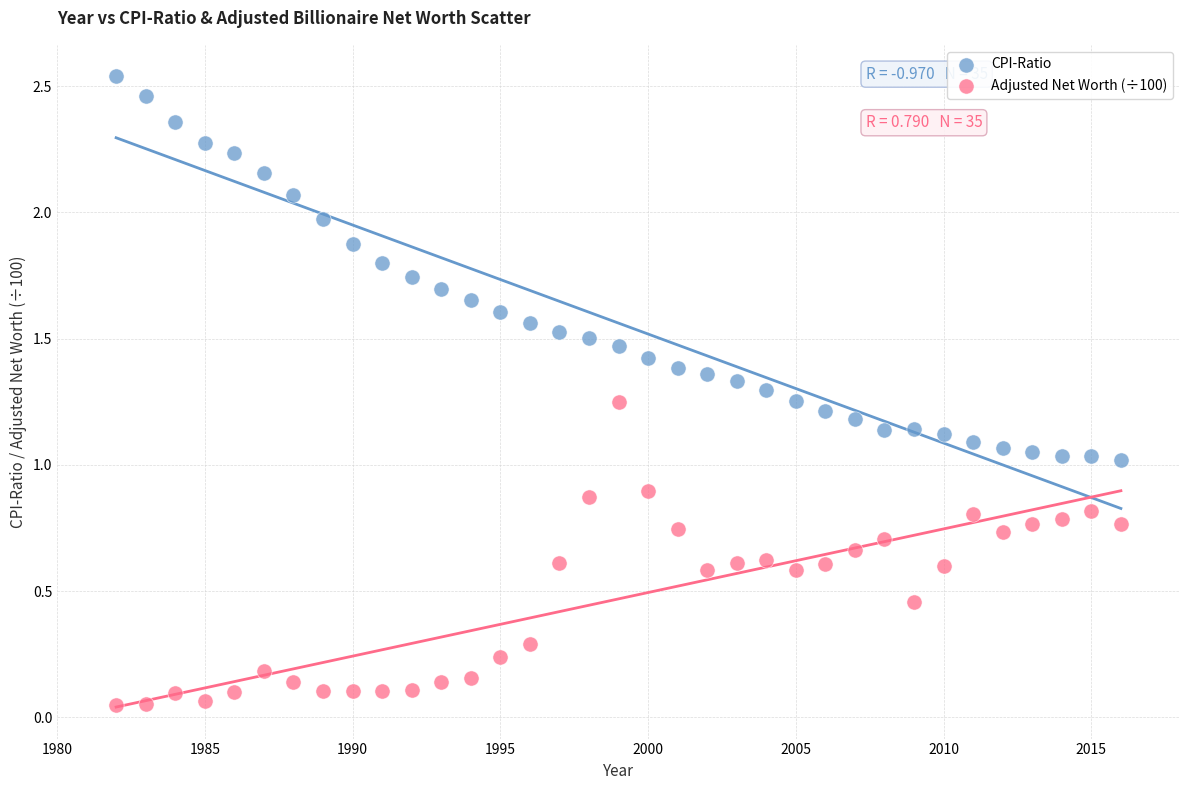

Which series reaches the maximum Y coordinate?

CPI-Ratio